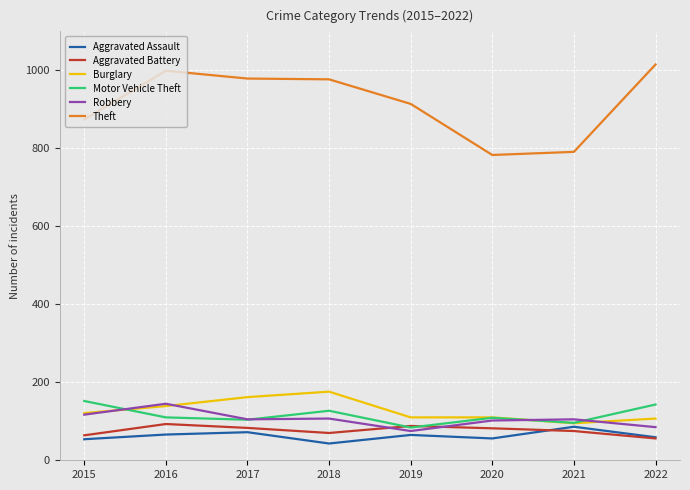

True or false: Burglary and Theft cross at least once.

False